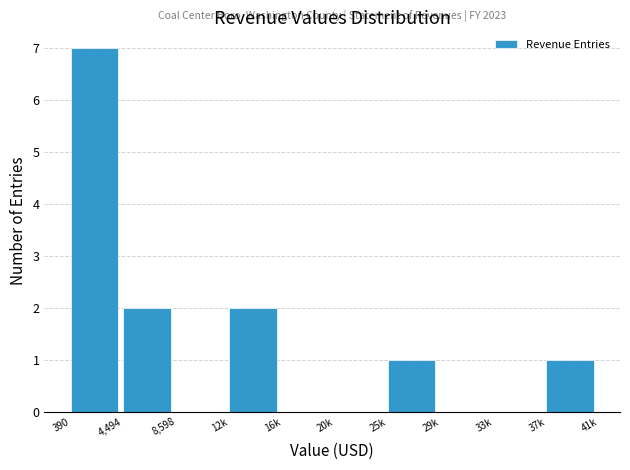

Reading left to right, list all the values displayed in this chart.

390=7	4,494=2	8,598=0	12k=2	16k=0	20k=0	25k=1	29k=0	33k=0	37k=1